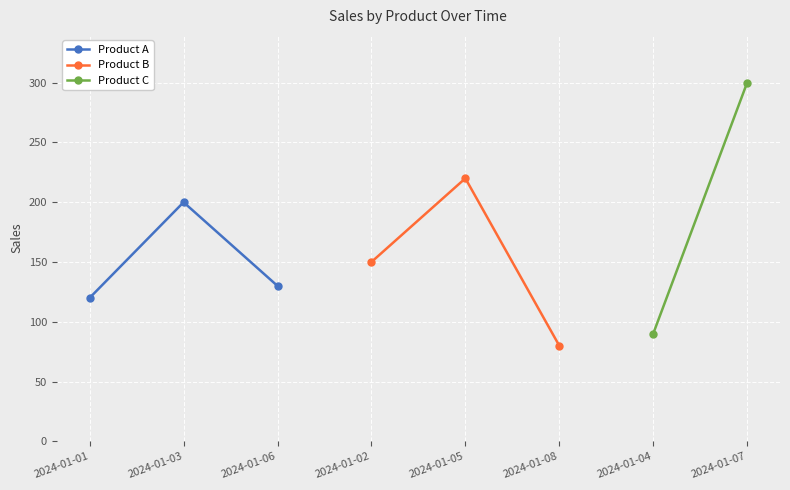

The value of Product A at 2024-01-06 is 130. True or false?

True